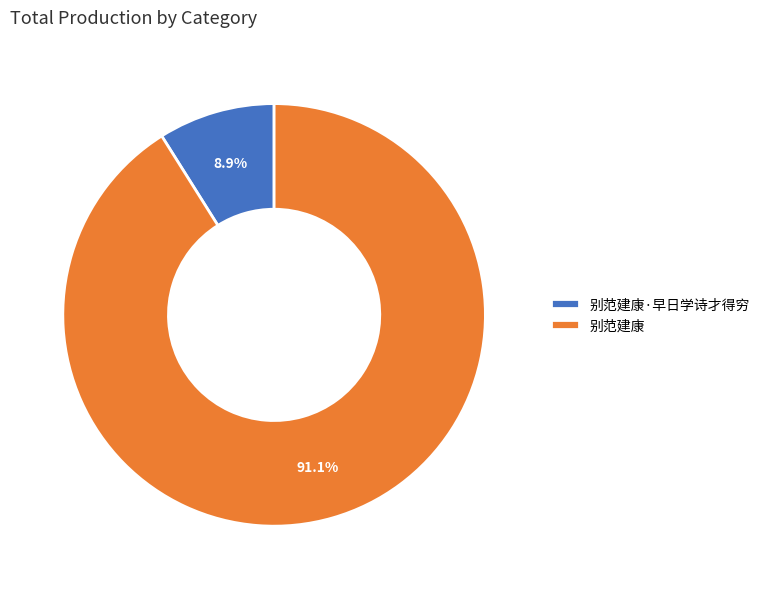

To the nearest percent, what portion does 别范建康 represent?

91%